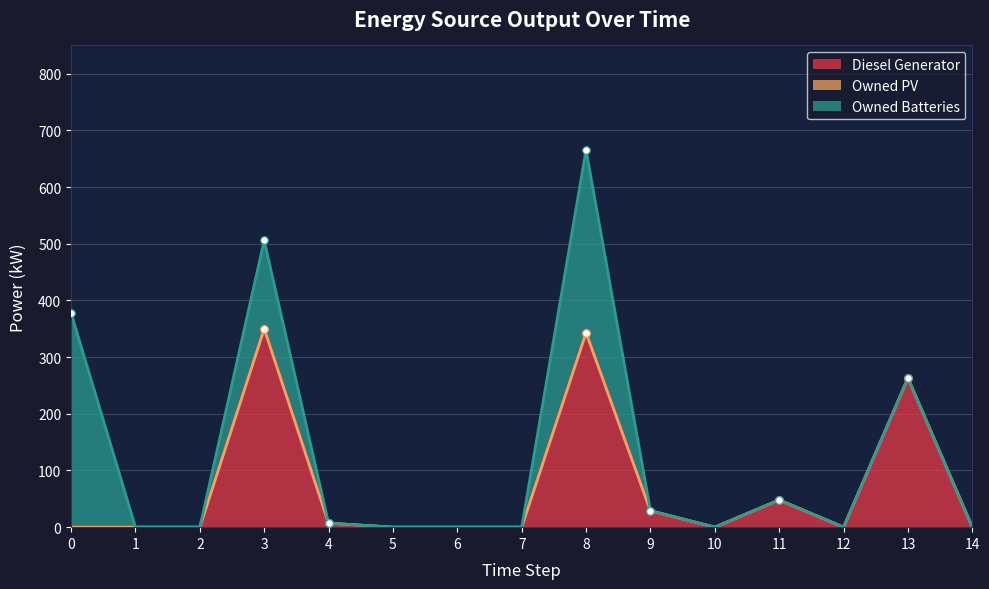

Which series has the largest total across all categories?

Diesel Generator